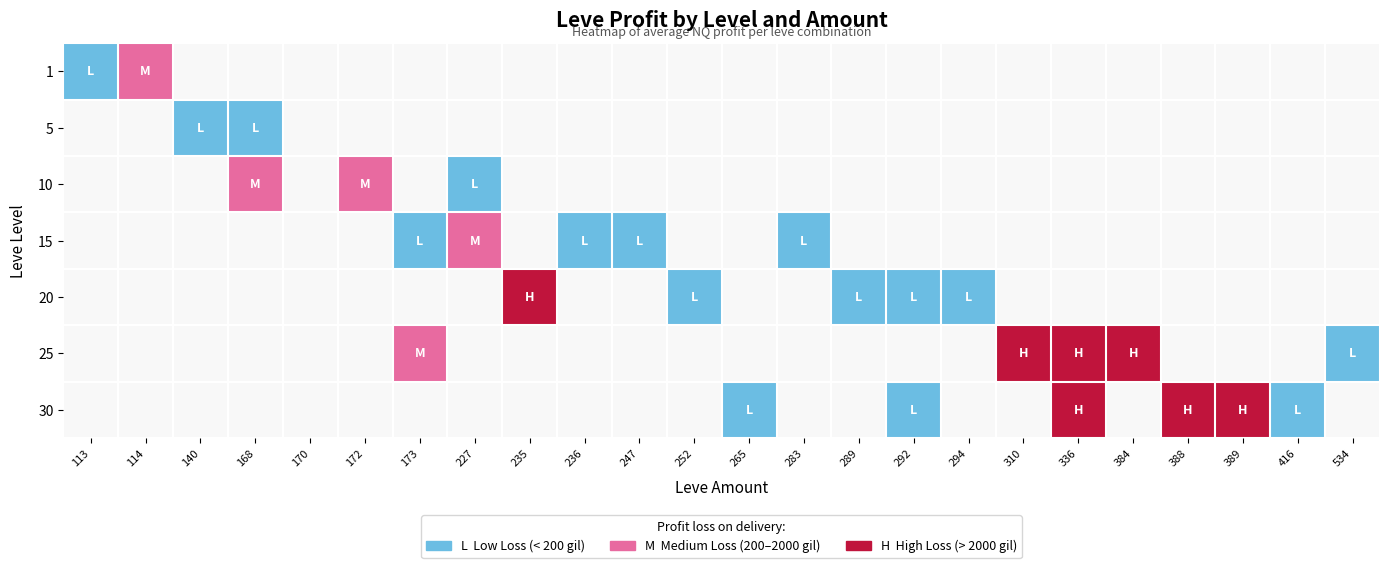

Is the value of 15 at 236 greater than the value of 25 at 310?

No